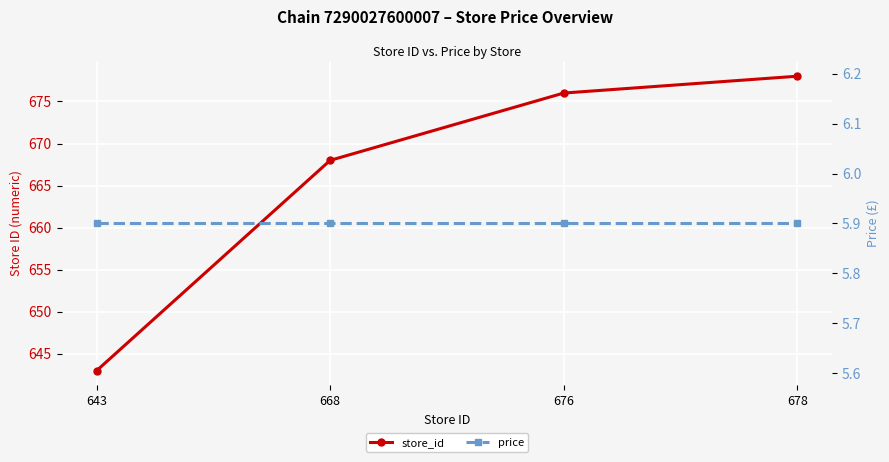

Reading left to right, extract all data points from this chart.

store_id: 643=643.0	668=668.0	676=676.0	678=678.0
price: 643=5.9	668=5.9	676=5.9	678=5.9